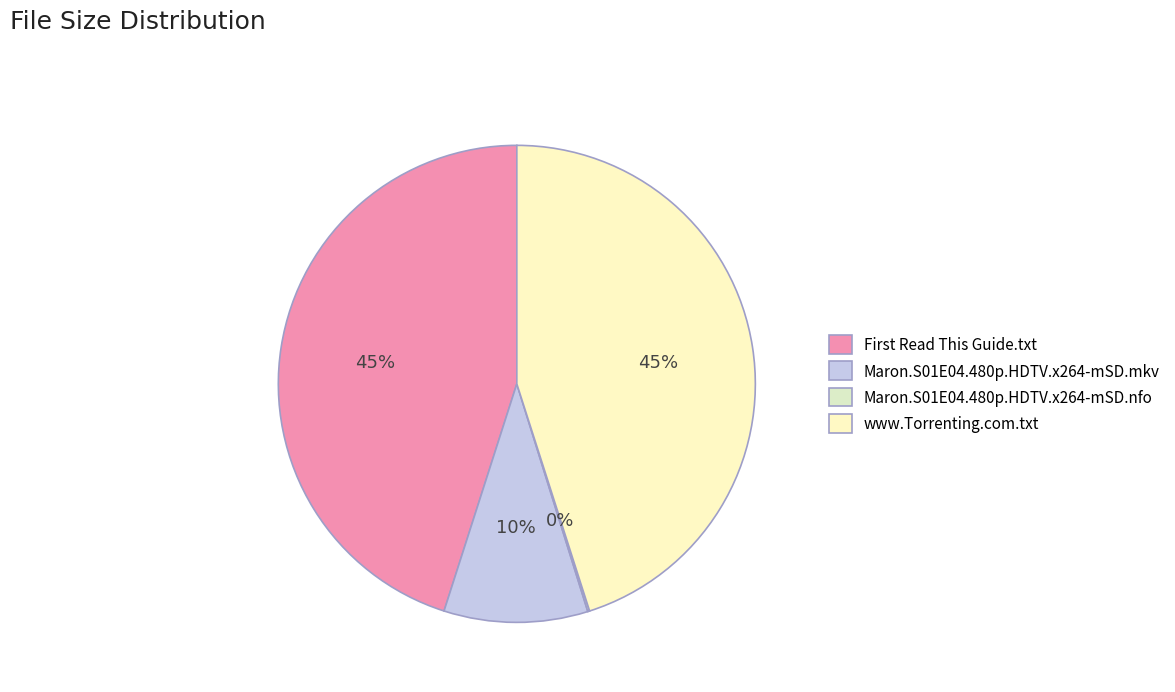

Which slice is the largest?

First Read This Guide.txt